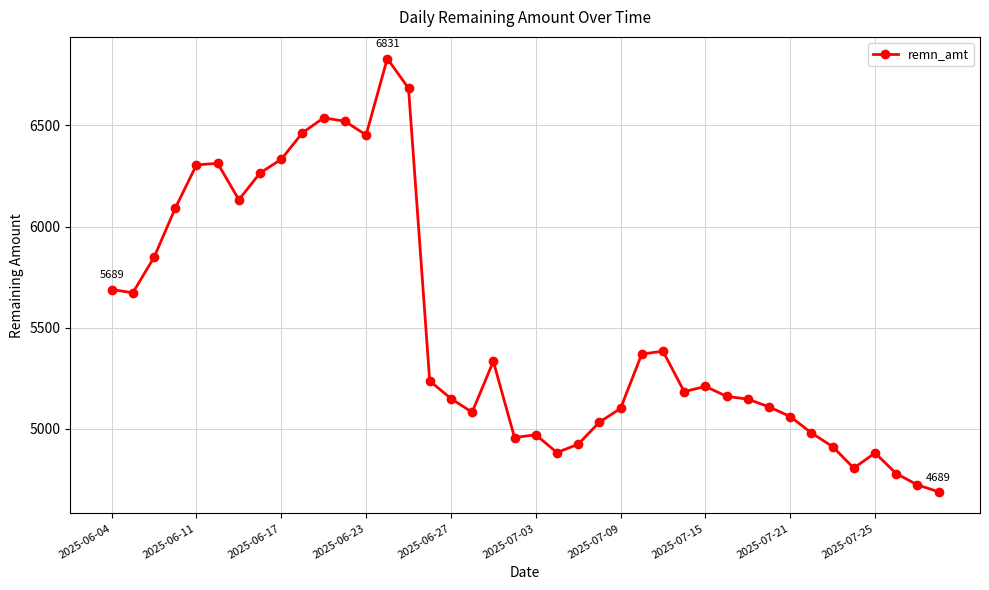

What is the difference between the maximum and minimum values?

2142